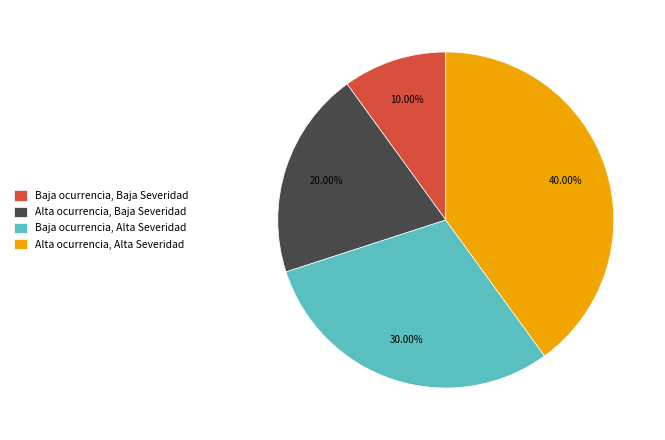

Count the number of slices in the pie.

4